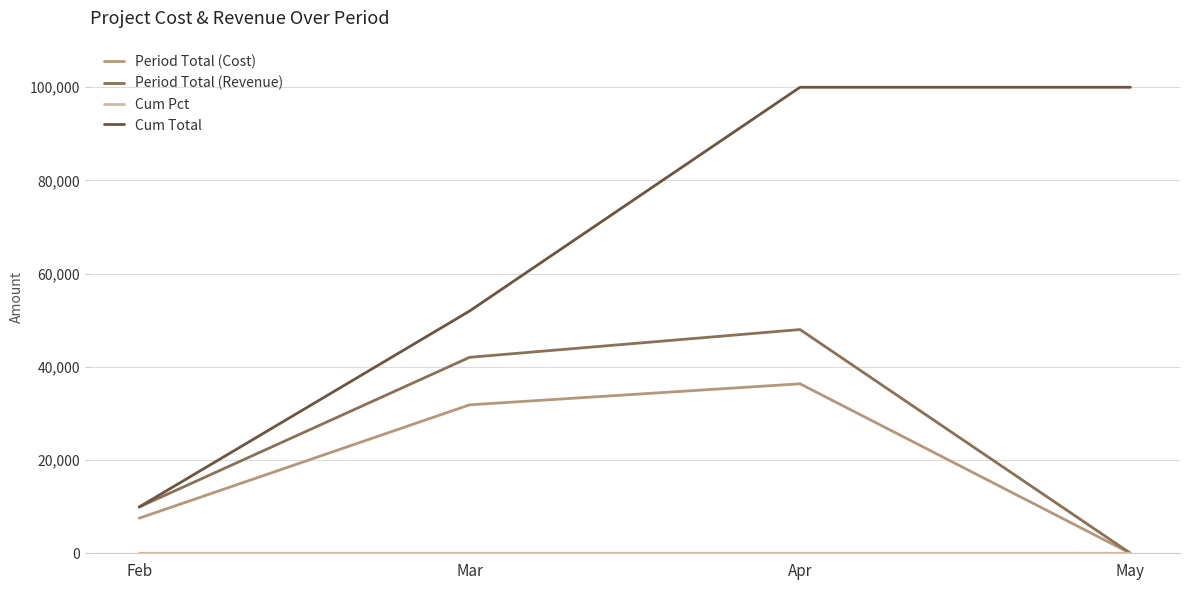

What is the greatest value displayed?

100000.0